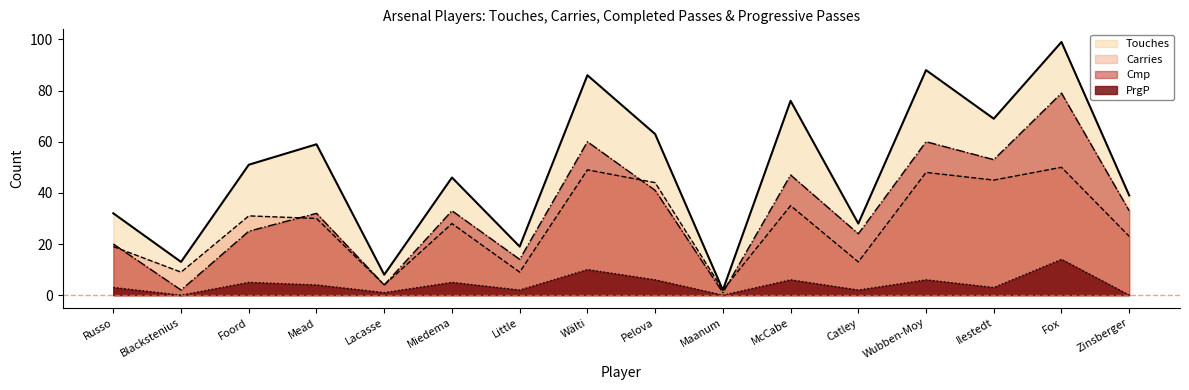

What is the label of the 2nd point from the left?

Blackstenius